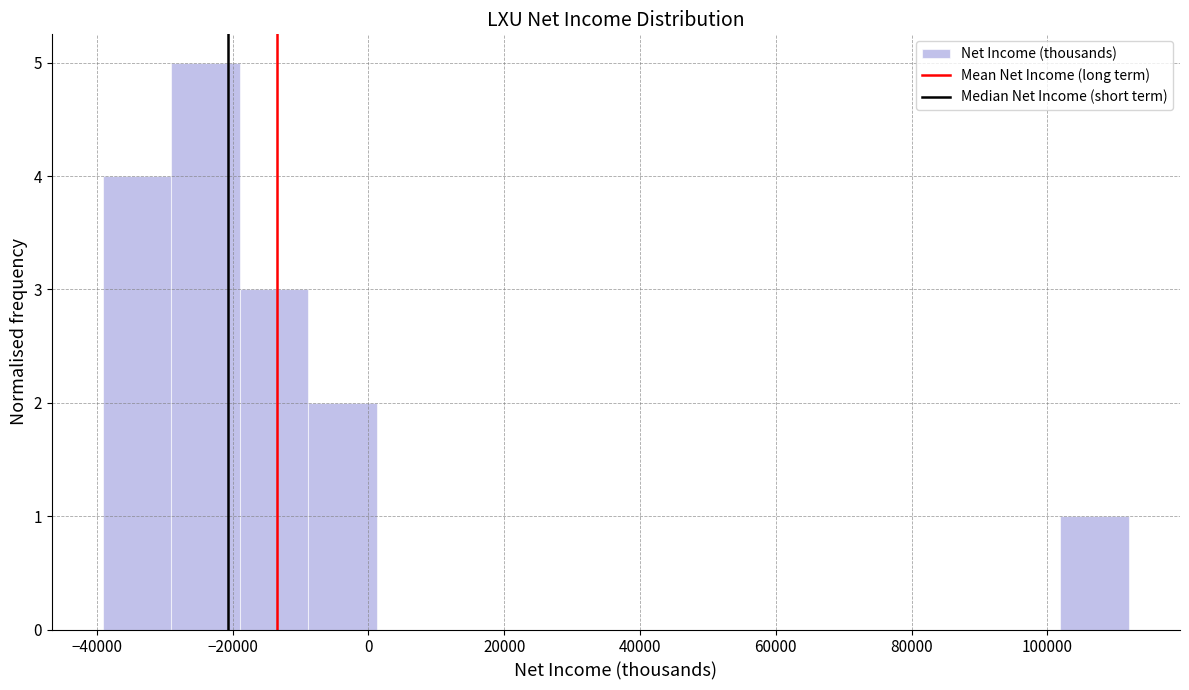

Reading left to right, list every bar in this chart as the range it spans on the x-axis followed by its height. Neither the bar edges nor the heights are printed on the chart, so give them approximately, as read against the axes.

-40000 to -30000: 4
-30000 to -18000: 5
-18000 to -8000: 3
-8000 to 2000: 2
2000 to 12000: 0
12000 to 22000: 0
22000 to 32000: 0
32000 to 42000: 0
42000 to 52000: 0
52000 to 62000: 0
62000 to 72000: 0
72000 to 82000: 0
82000 to 92000: 0
92000 to 102000: 0
102000 to 112000: 1